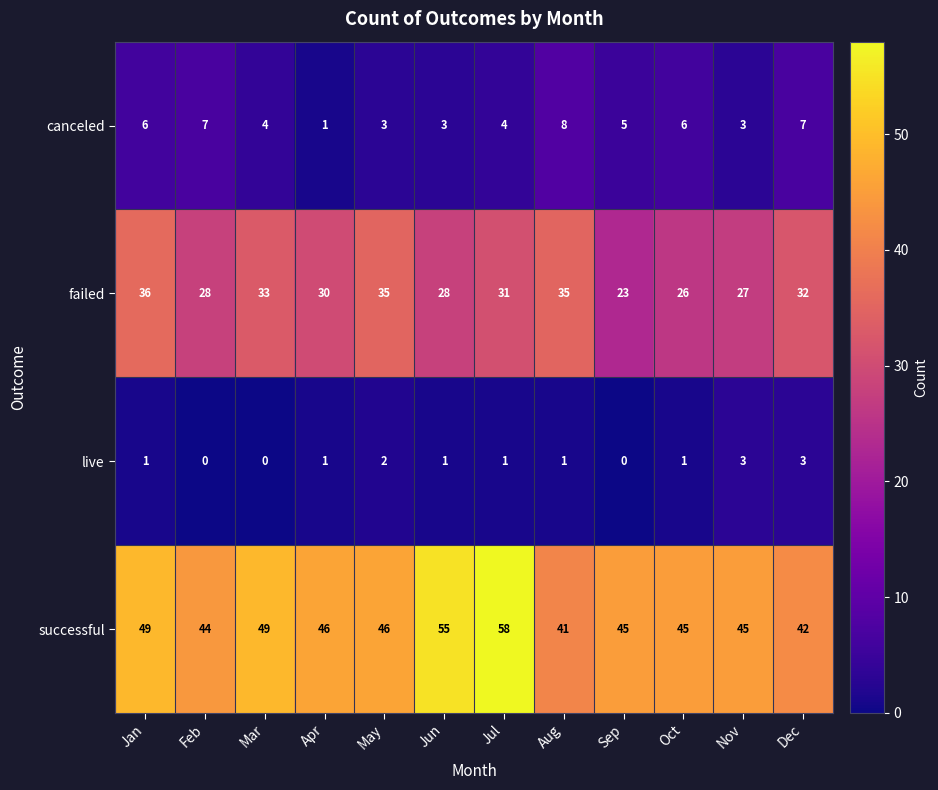

Which series changed the most between Aug and Sep?

failed